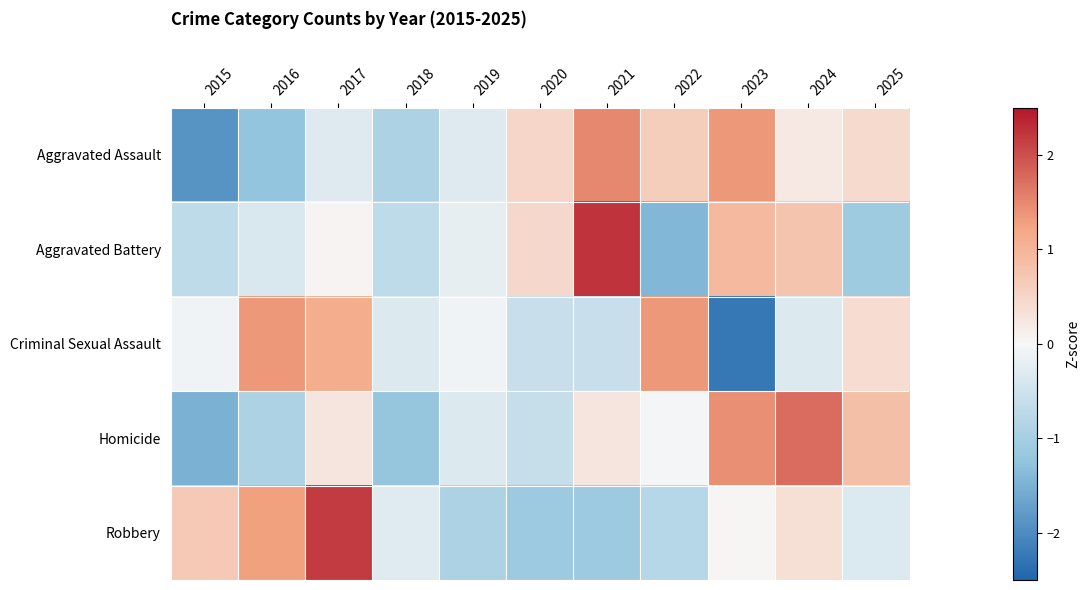

What is the total value across all series at 2023?

1.5